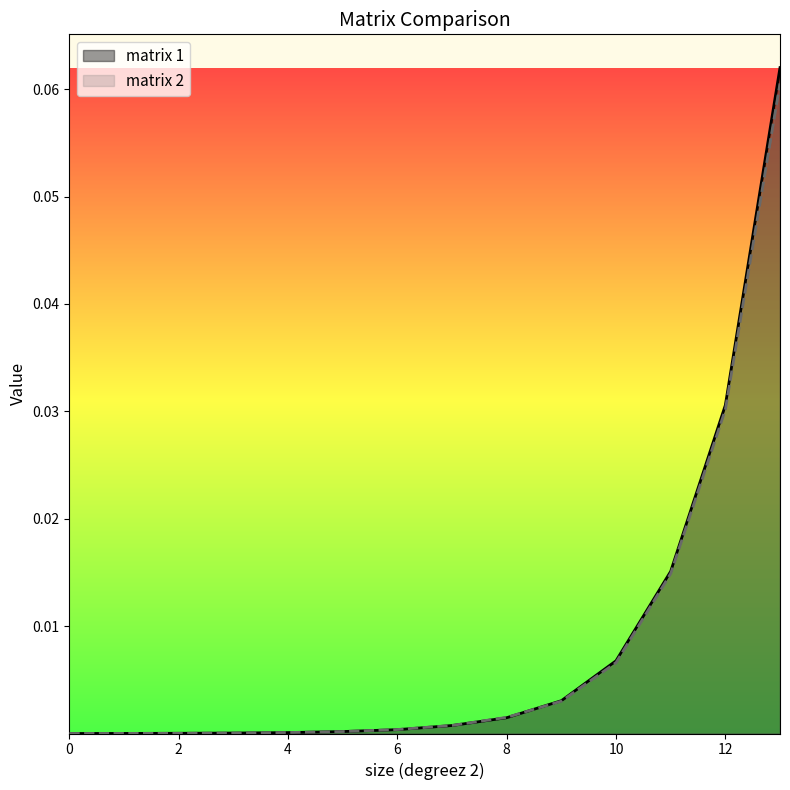

What is the value of the matrix 1 point at the 14th from the left?

0.1